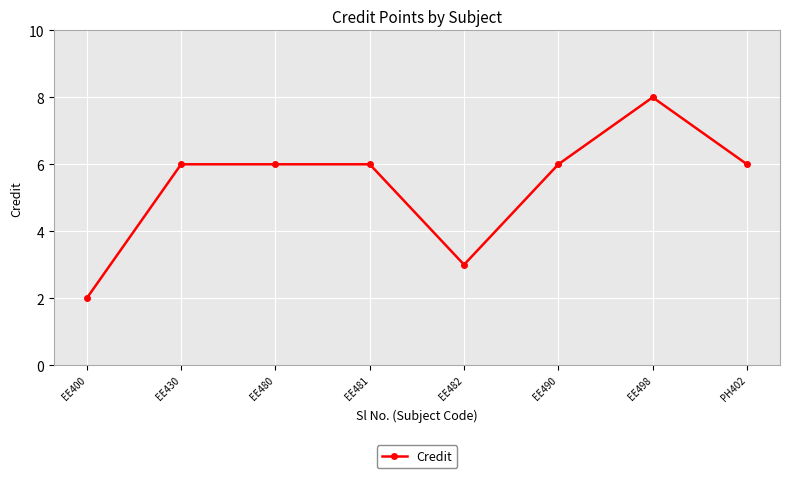

True or false: the data shows 4 at EE480.

False